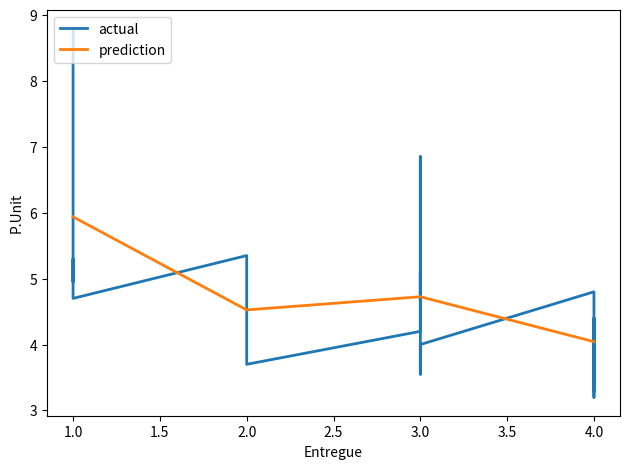

Does the chart display data point markers on the line(s)?

No